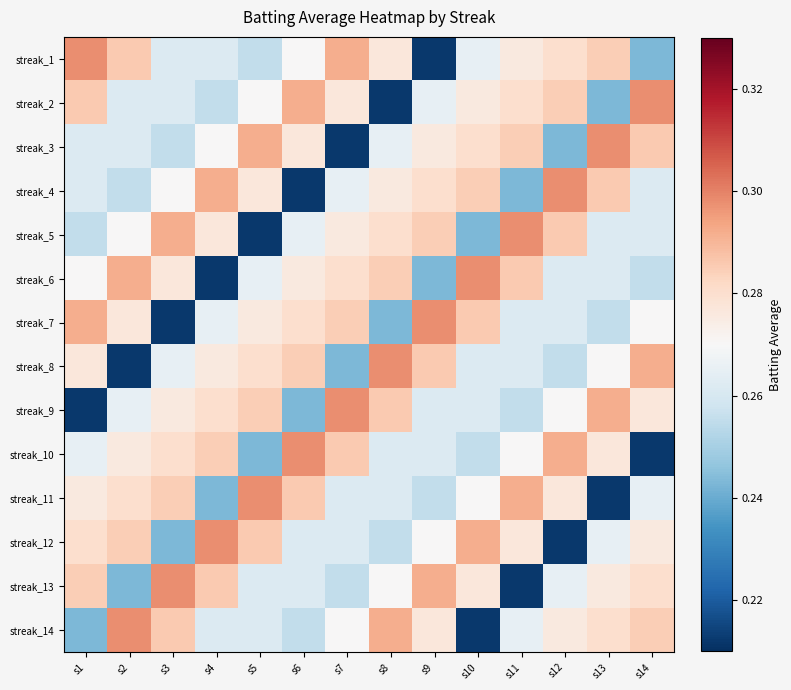

At which category is the sum across all series the highest?

s1